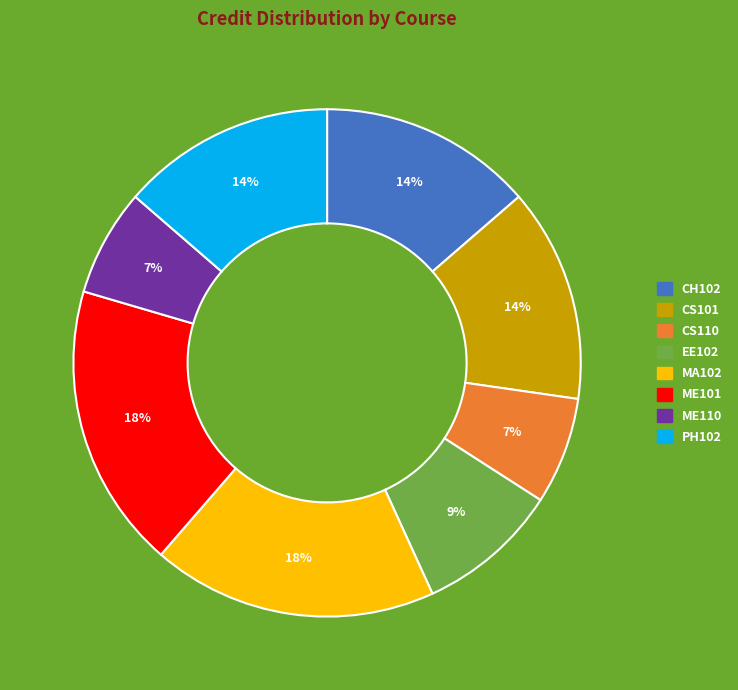

Does EE102 represent more than half of the total?

No